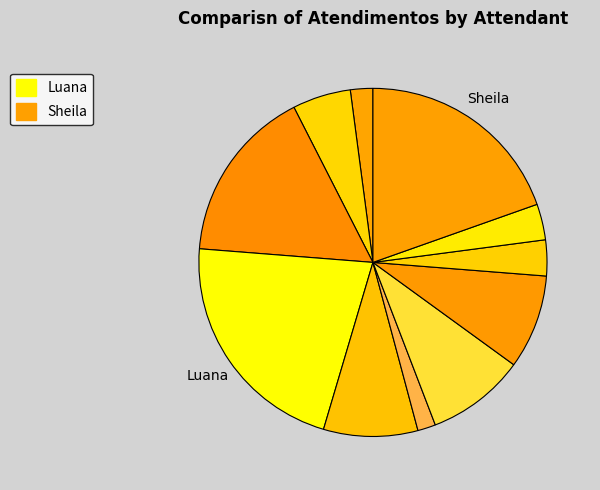

Count the number of slices in the pie.

11